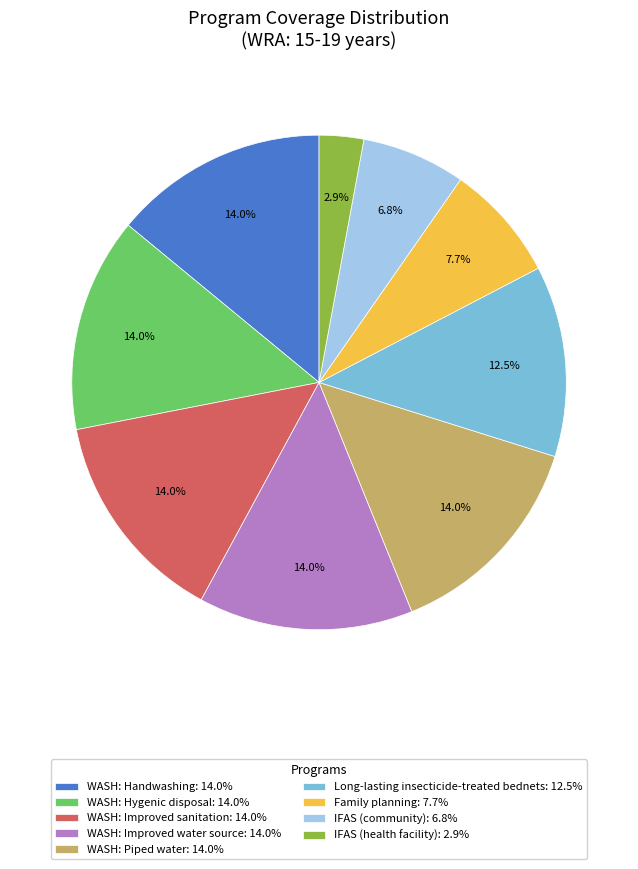

Combined, do WASH: Handwashing: 14.0% and IFAS (community): 6.8% account for over 50%?

No